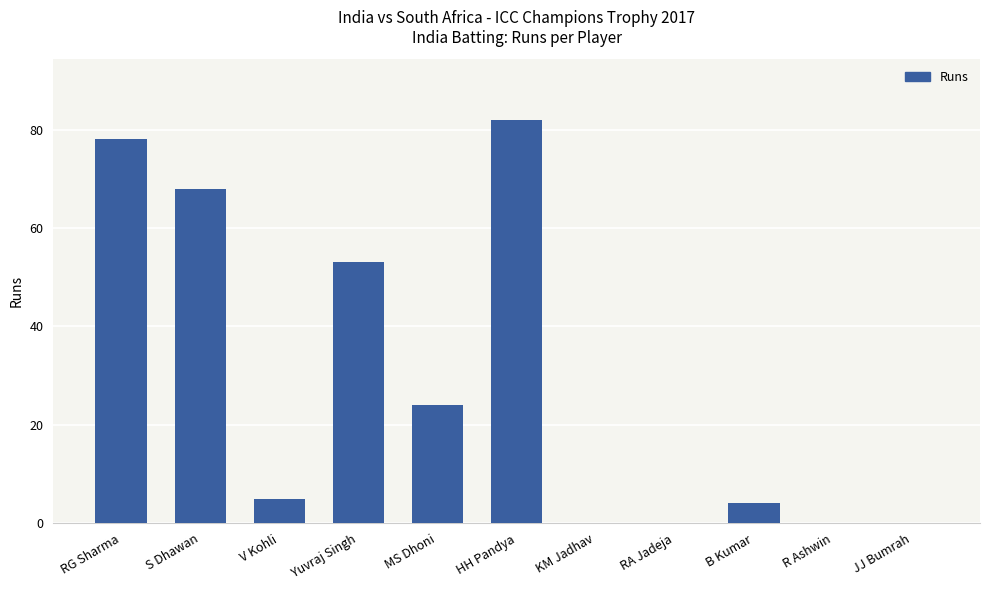

The chart shows a value of 78 at RG Sharma. True or false?

True